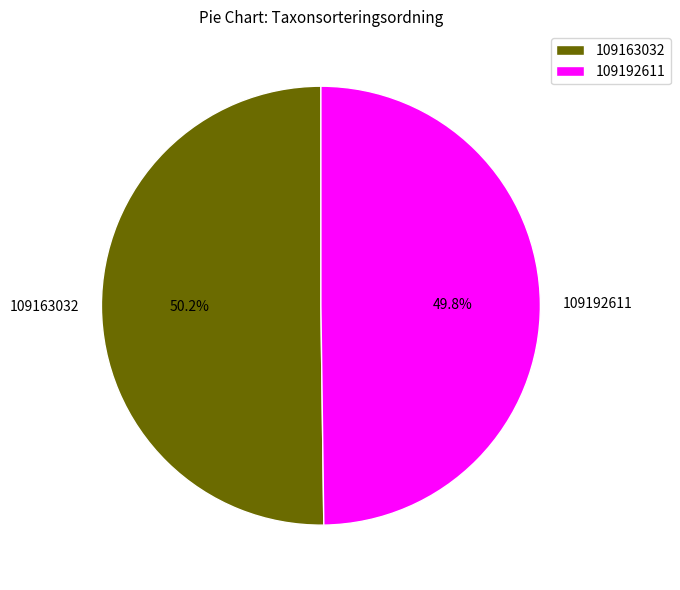

Approximately how many times larger is the value at 109192611 compared to 109163032?

1.0